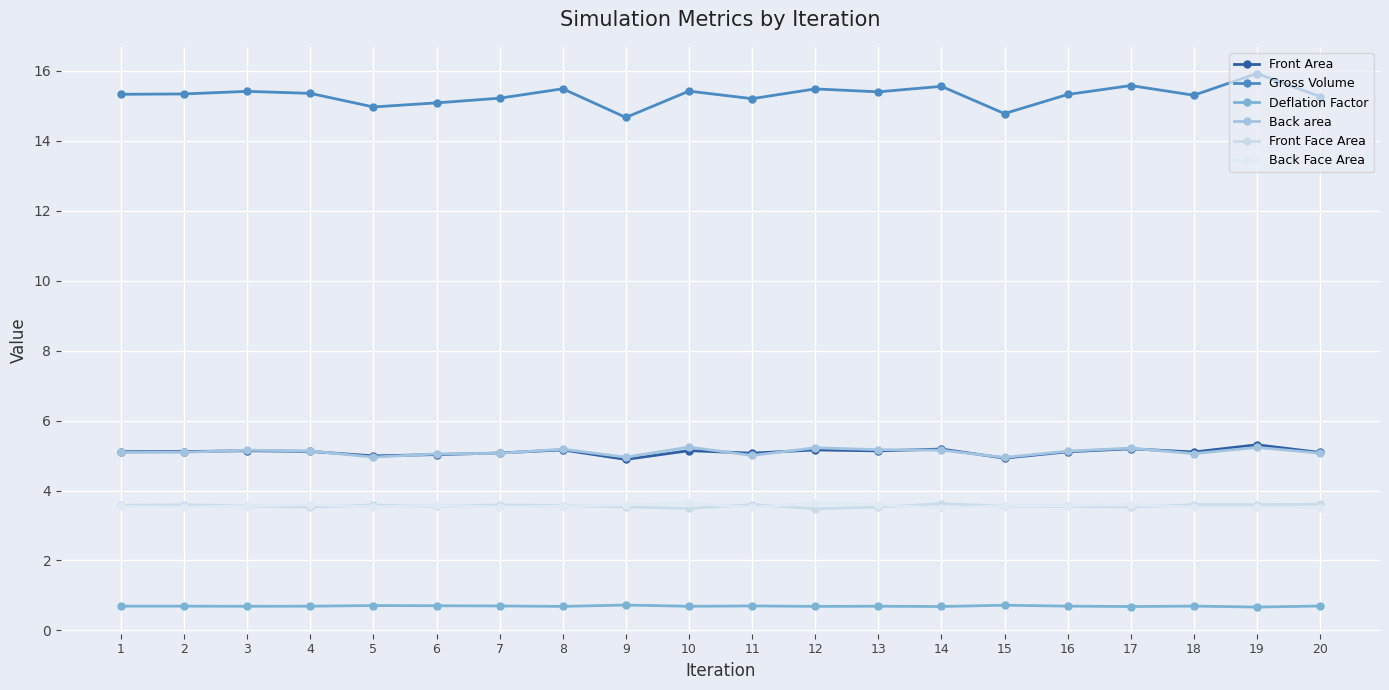

At which category does Deflation Factor reach its first local valley?

3